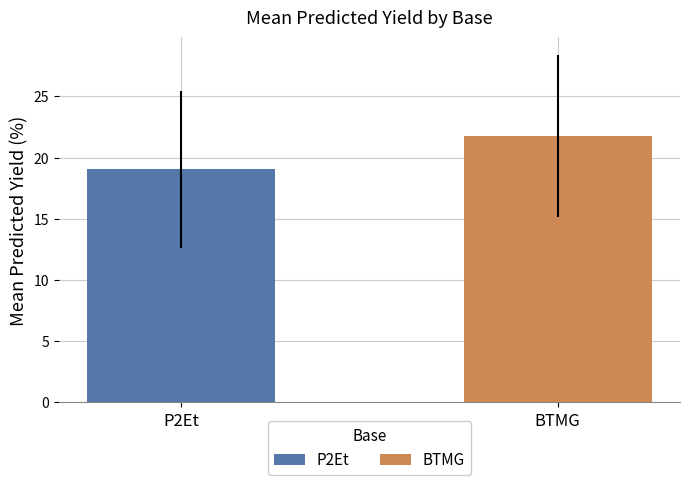

Which series has the largest range (max minus min)?

P2Et